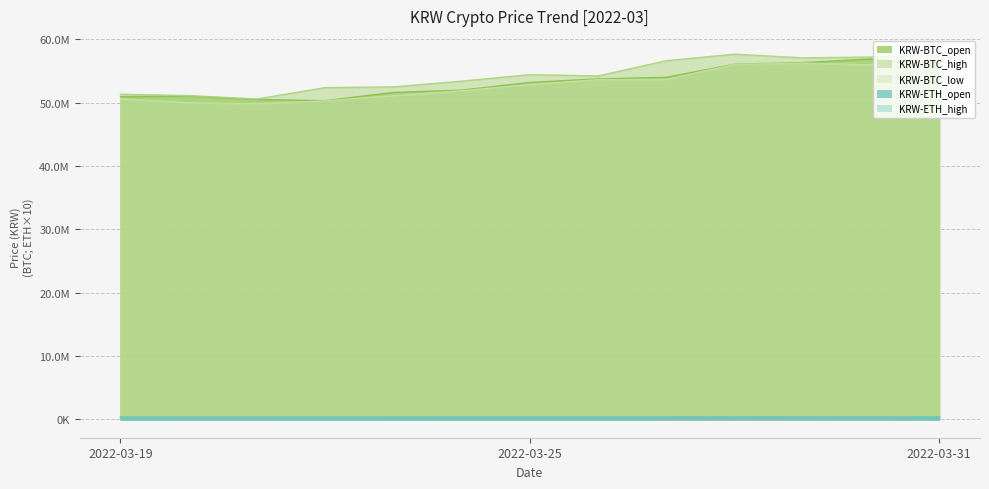

What is the average value of the KRW-ETH_high series?

386162